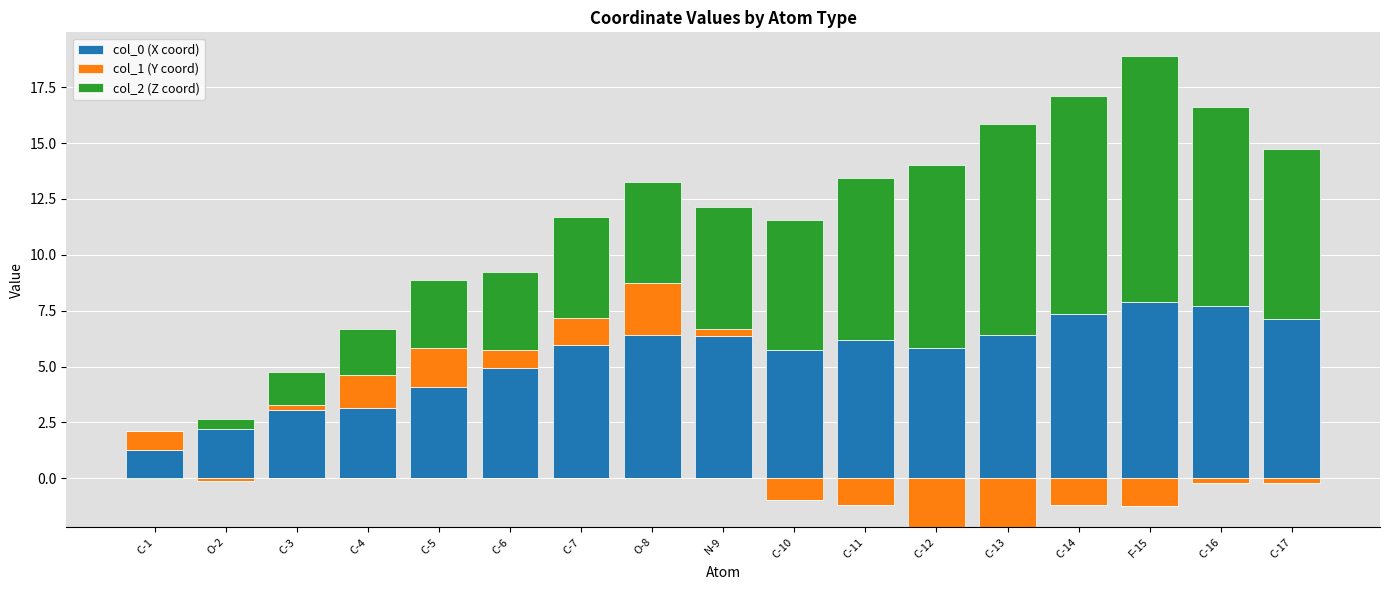

What is the label of the 6th bar from the right?

C-12